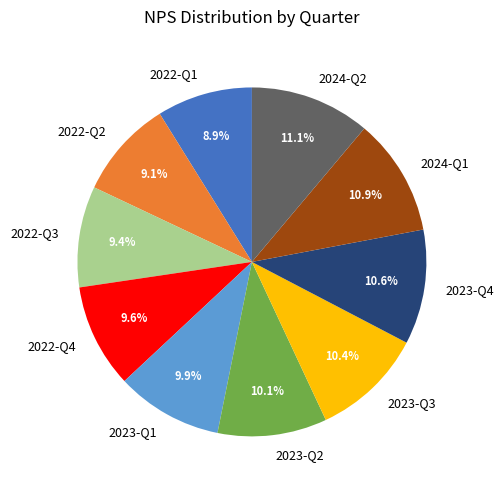

To the nearest percent, what is the average slice percentage?

10%